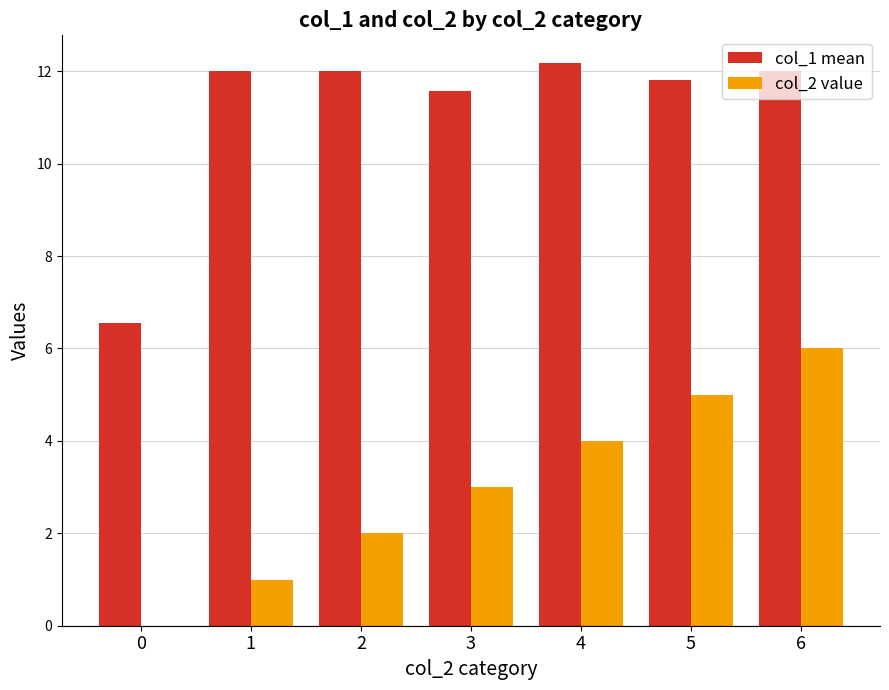

Reading left to right, list all the values displayed in this chart.

col_1 mean: 6.5	12.0	12.0	11.6	12.2	11.8	12.0
col_2 value: 0.0	1.0	2.0	3.0	4.0	5.0	6.0